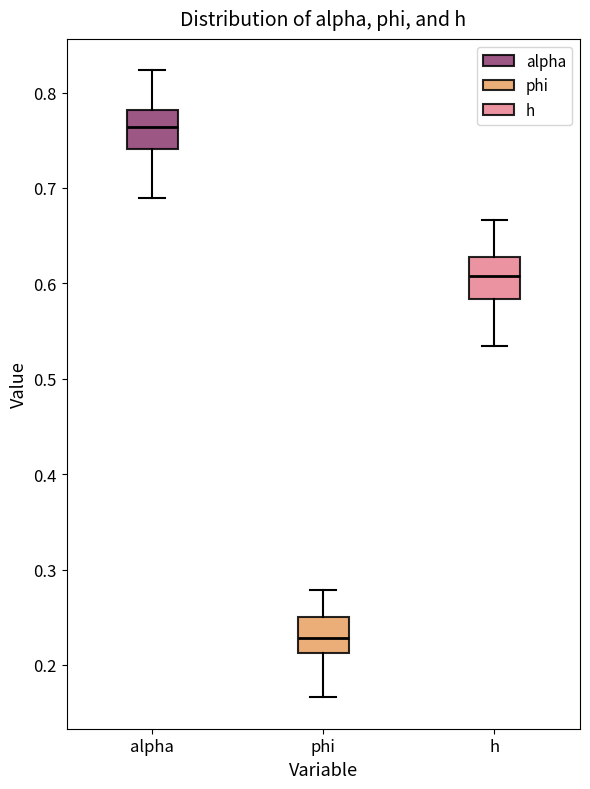

Reading left to right, read every box against the y-axis: the position of its median line, the range the box covers, and the ends of its whiskers. The values are not printed on the chart, so give them approximately, as read against the axis.

alpha: median 0.76, box 0.74 to 0.78, whiskers 0.69 to 0.82
phi: median 0.23, box 0.21 to 0.25, whiskers 0.17 to 0.28
h: median 0.61, box 0.58 to 0.63, whiskers 0.53 to 0.67